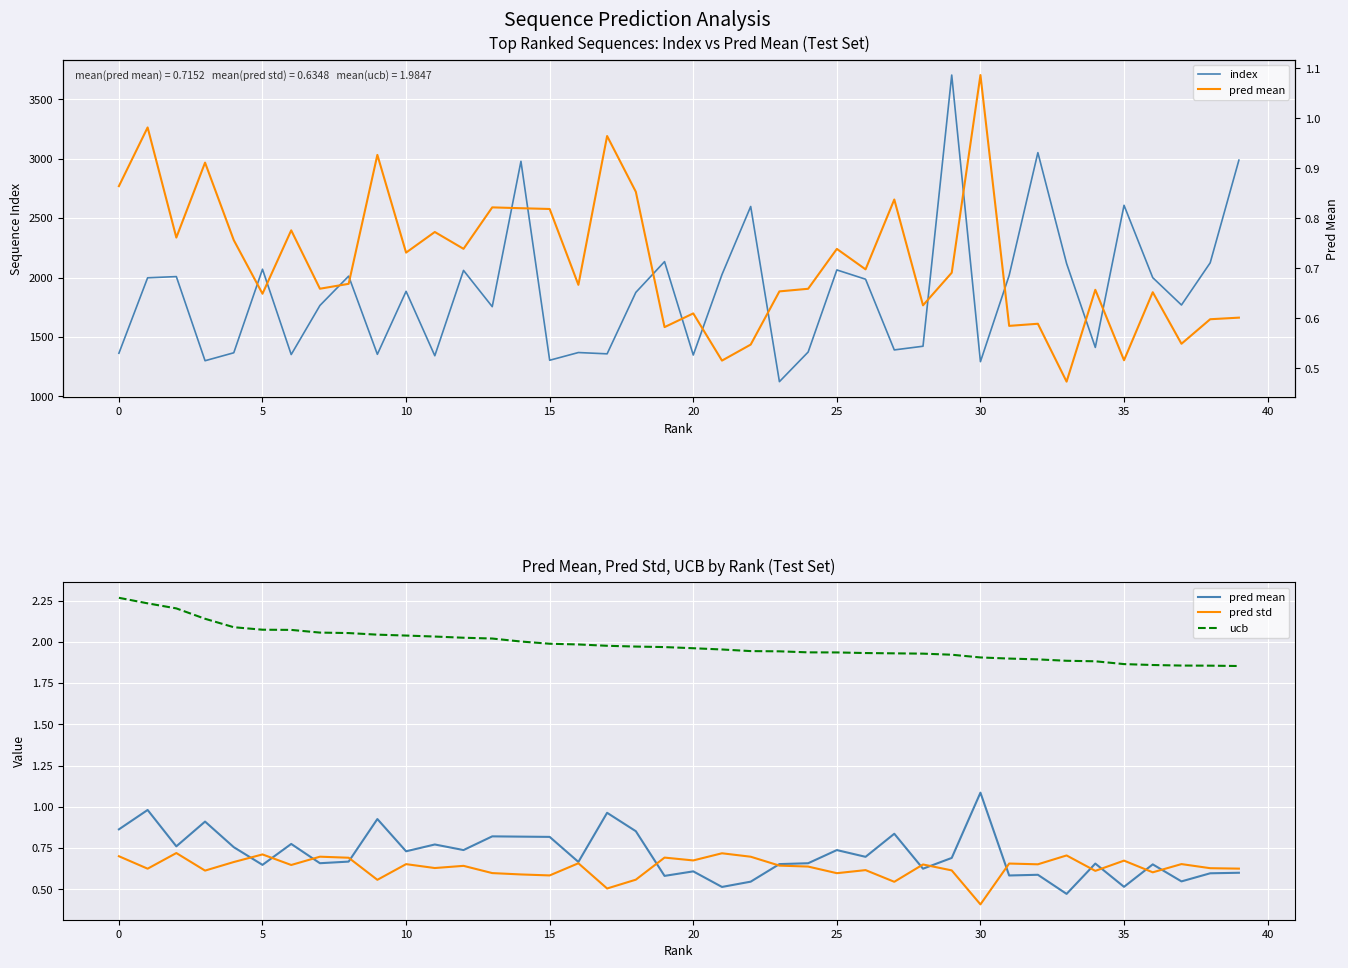

At which category is the sum across all series the highest?

29